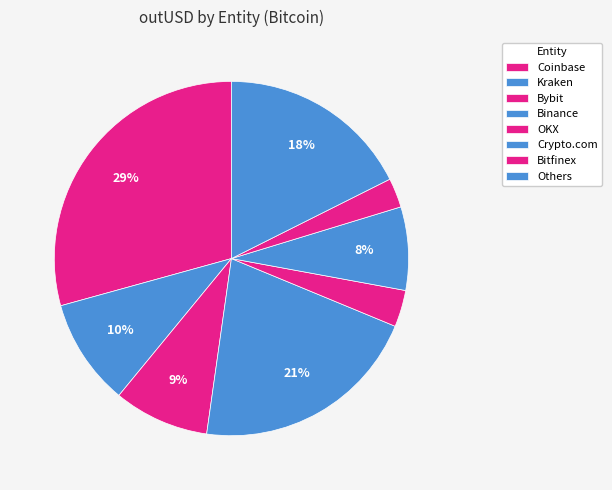

Count the number of slices in the pie.

8